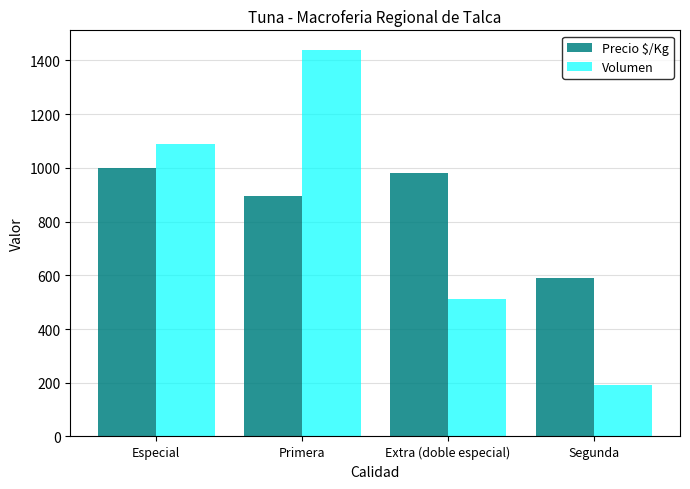

Reading left to right, transcribe all the data shown in this chart.

Precio $/Kg: Especial=998	Primera=894	Extra (doble especial)=981	Segunda=590
Volumen: Especial=1090	Primera=1440	Extra (doble especial)=510	Segunda=190